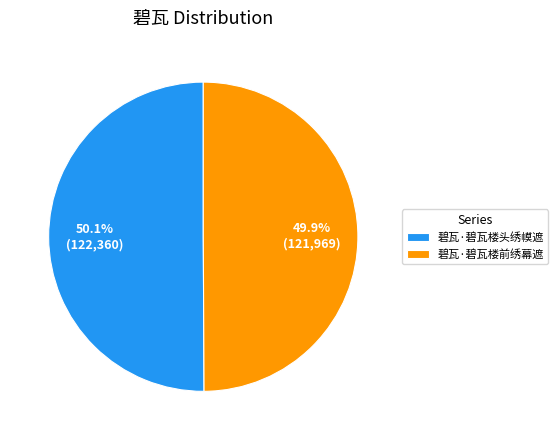

To the nearest percent, what portion does 碧瓦·碧瓦楼头绣幙遮 represent?

50%